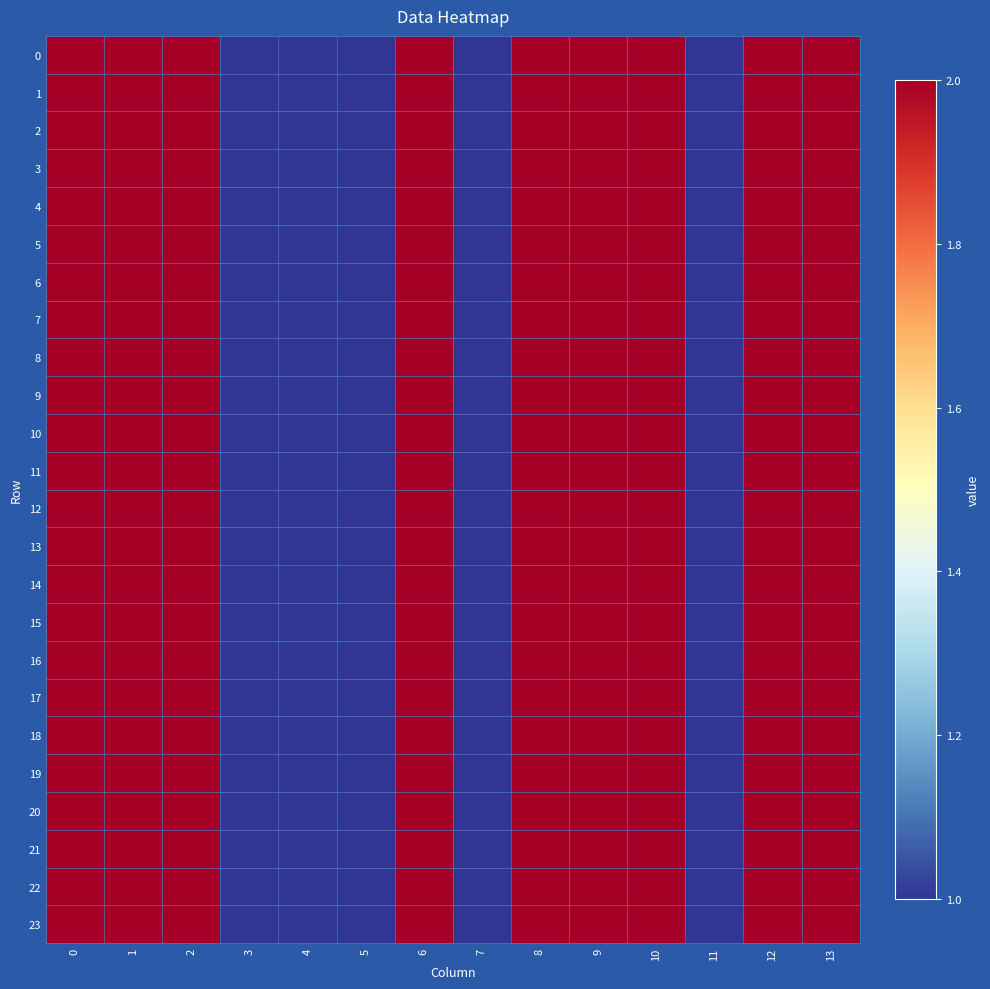

Which series has the widest spread of values?

row_0